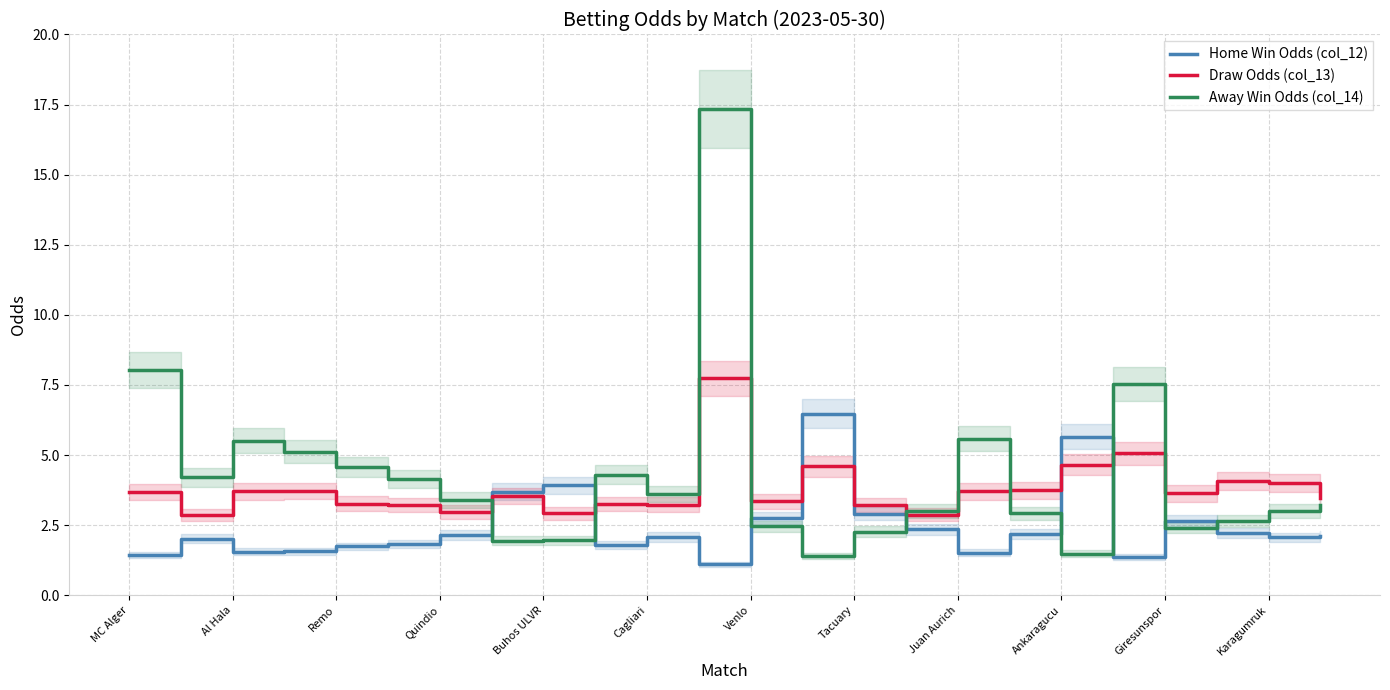

What is the lowest value of the Draw Odds (col_13) series?

2.9